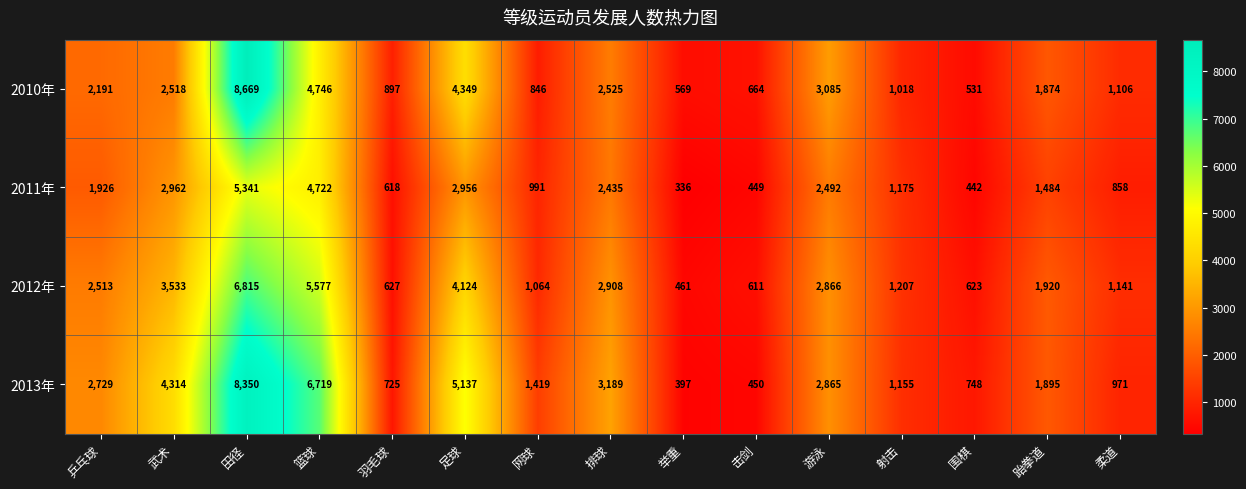

Which series has the widest spread of values?

2010年